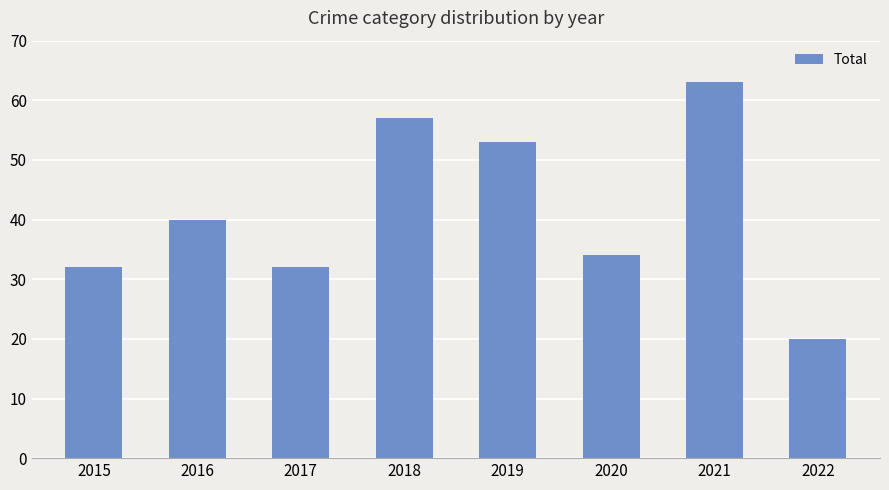

True or false: the data shows 24 at 2016.

False